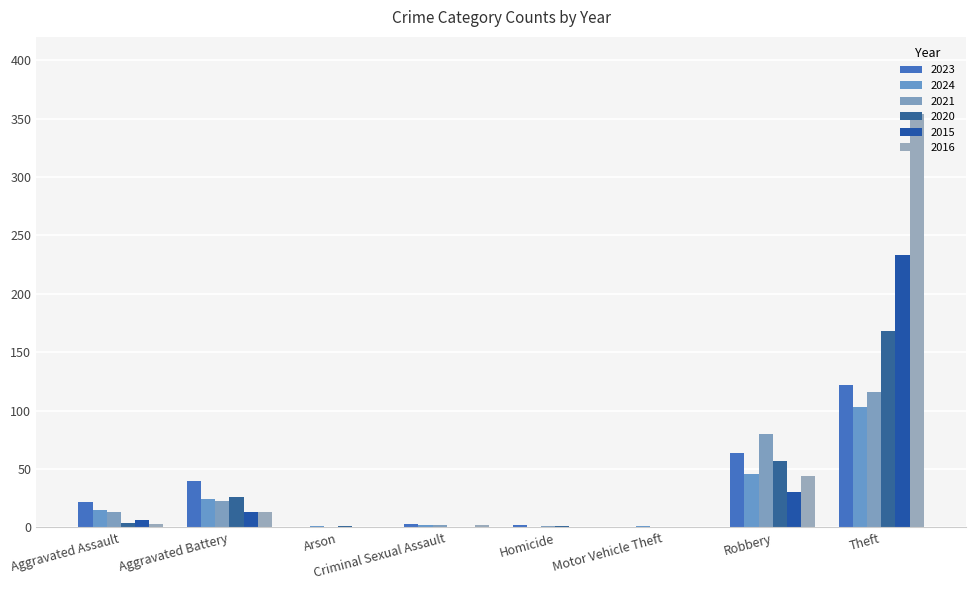

At which category does the chart reach its peak across all series?

Theft